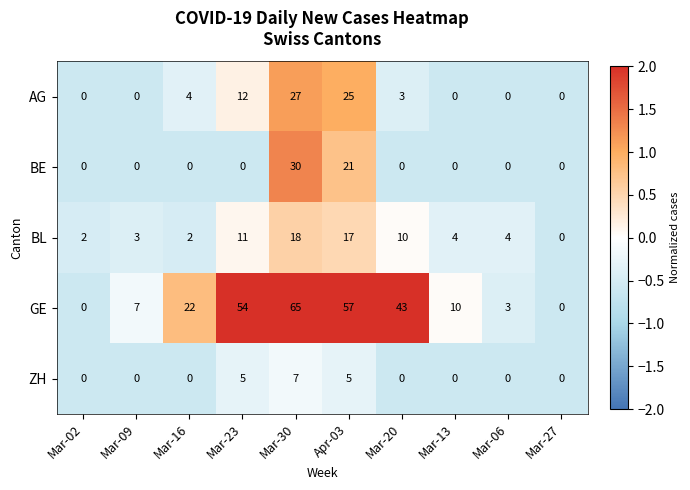

At which category is the sum across all series the highest?

Mar-30